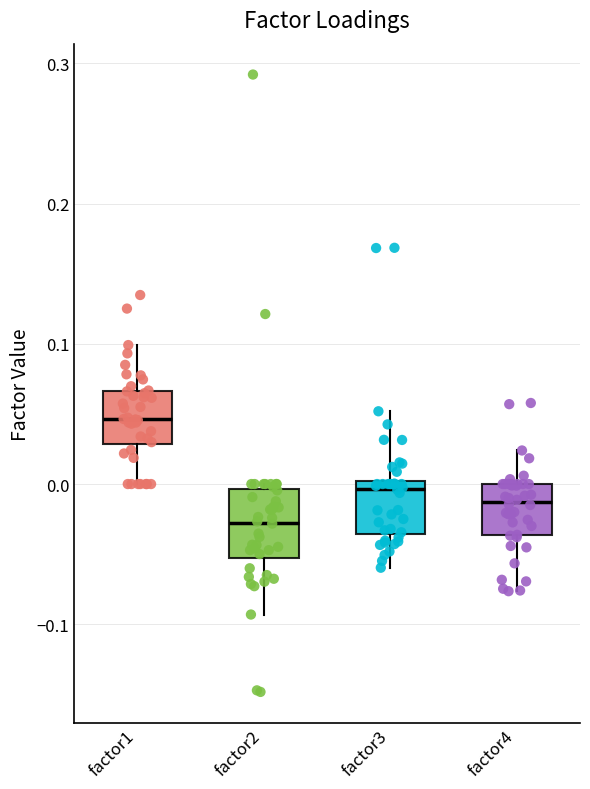

Reading left to right, transcribe this box plot: for each box, give where its median line is, the range the box spans, and where its two whiskers end, as read against the y-axis. The values are not printed on the chart, so give them approximately, as read against the axis.

factor1: median 0.05, box 0.03 to 0.07, whiskers 0.00 to 0.10
factor2: median -0.03, box -0.05 to 0.00, whiskers -0.09 to 0.00 (just above the box's upper edge)
factor3: median 0.00 (just below the box's upper edge), box -0.04 to 0.00, whiskers -0.06 to 0.05
factor4: median -0.01, box -0.04 to 0.00, whiskers -0.08 to 0.02